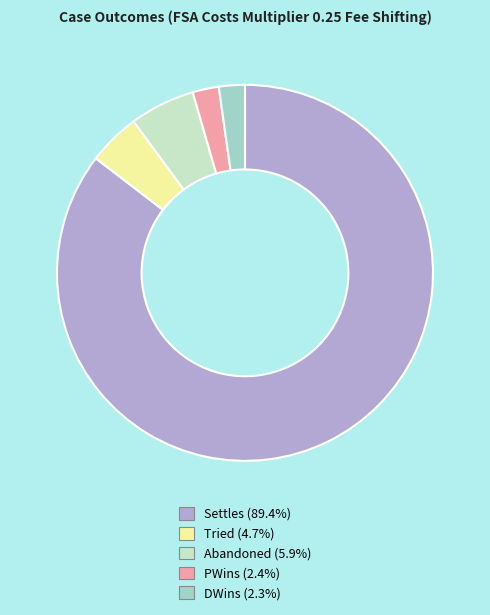

Does PWins (2.4%) account for over 50% of the chart?

No